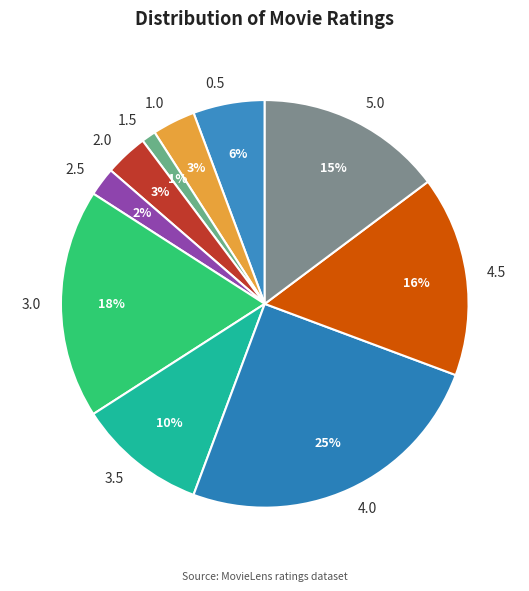

How many segments does this pie chart have?

10